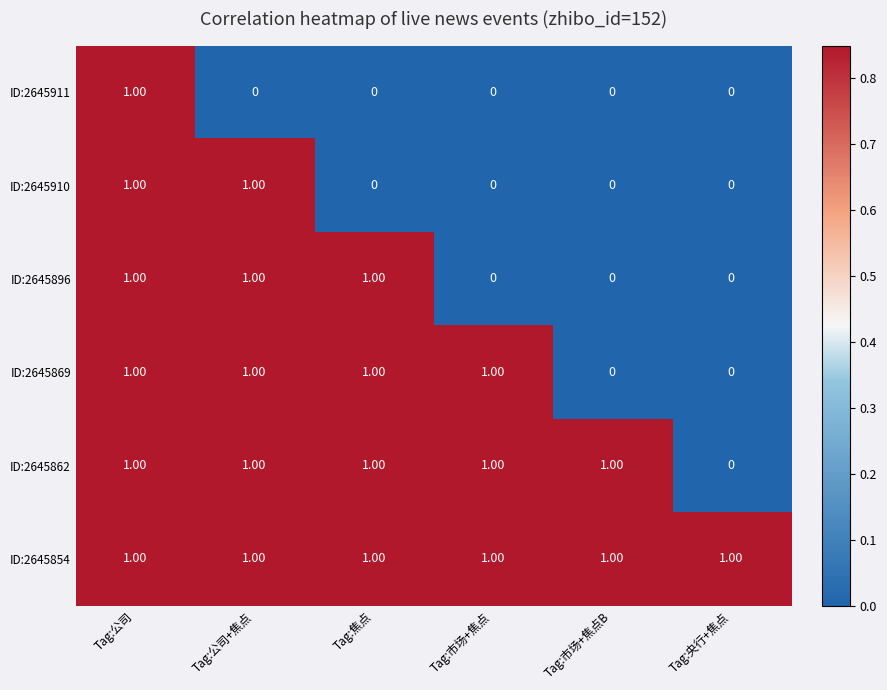

How many positive values does the ID:2645911 series have?

1